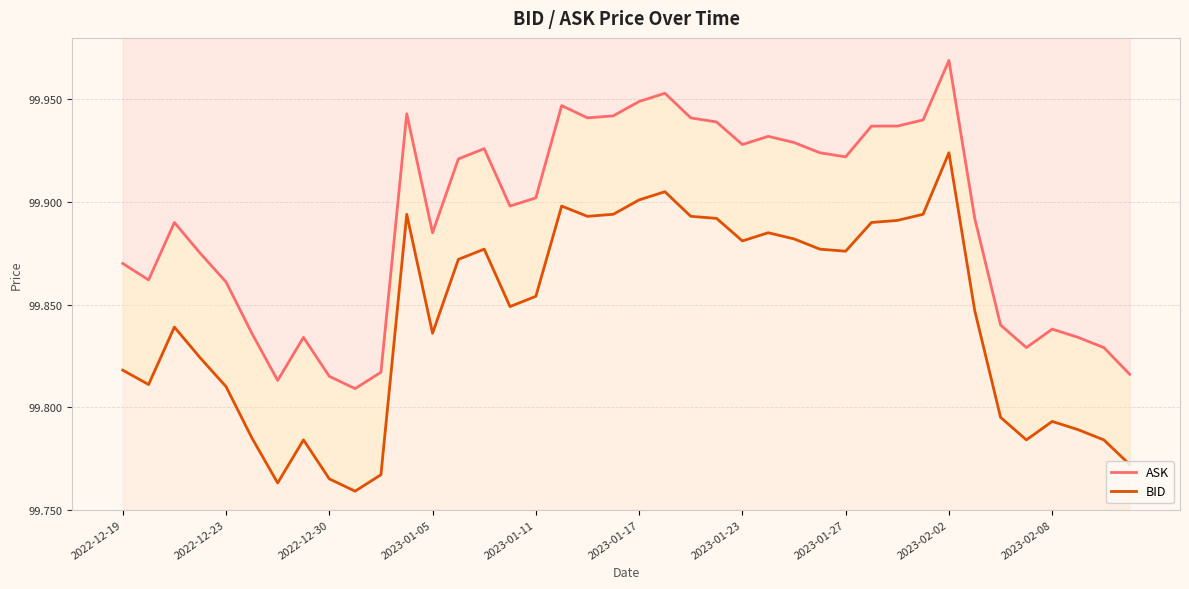

What are all the series names shown in the legend?

ASK, BID